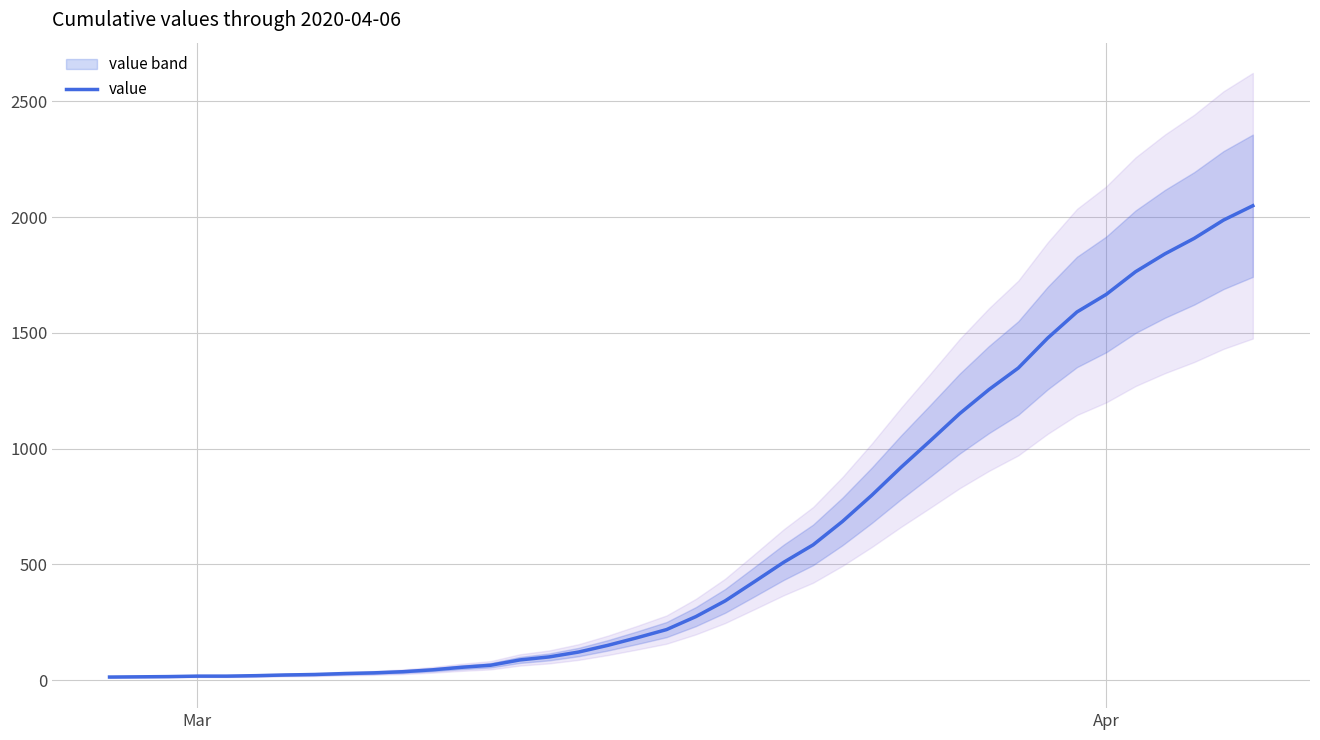

What is the highest value of the value series?

2049